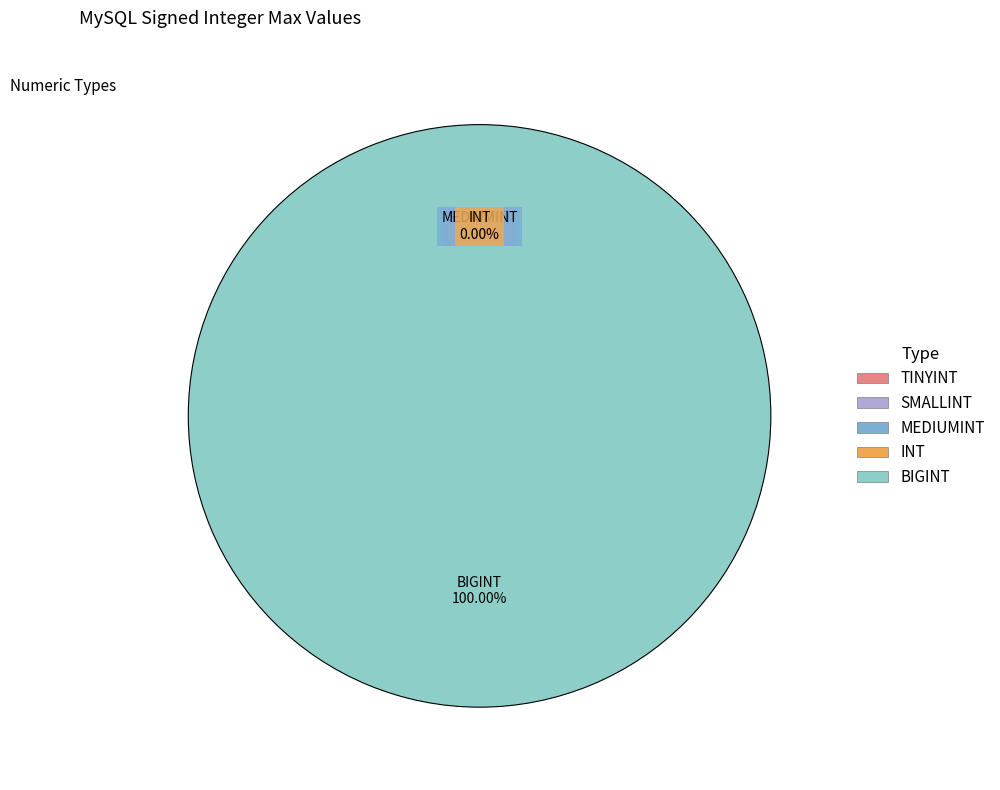

Which category has the smallest portion of the pie?

TINYINT